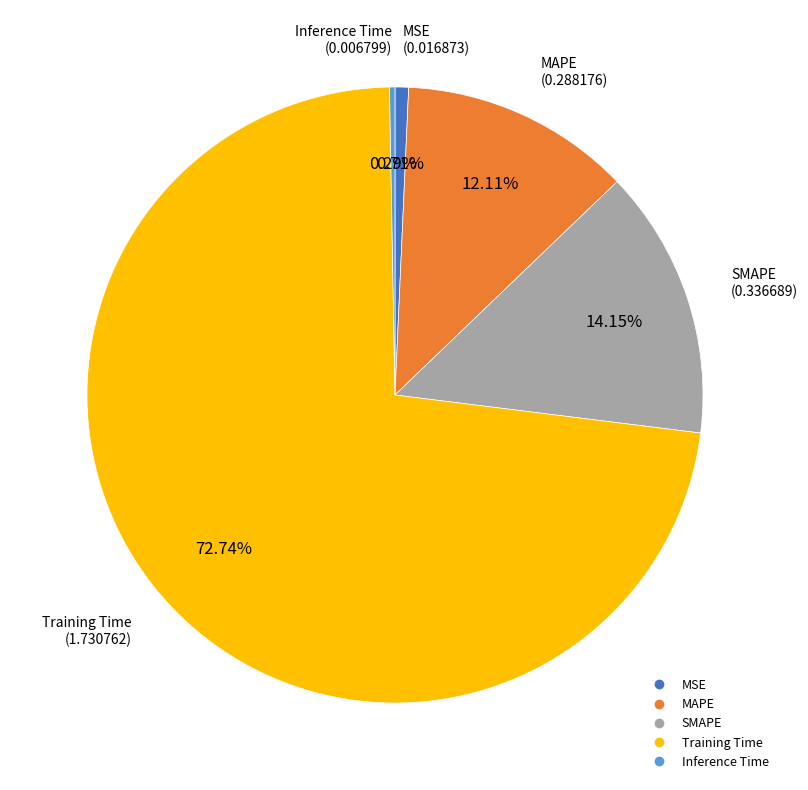

Is the sum of Inference Time and MSE greater than half?

No